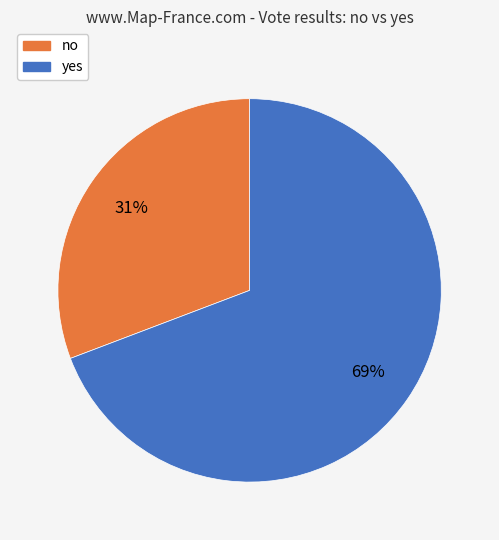

The no slice represents 31% of the pie. True or false?

True